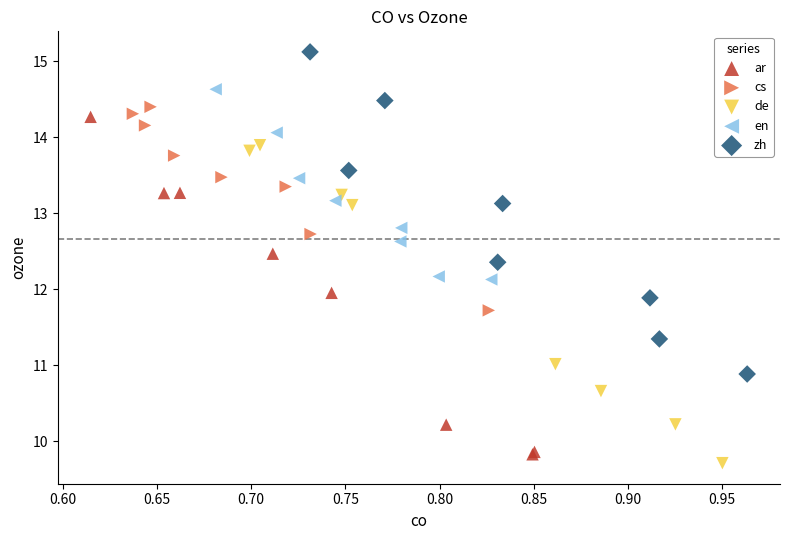

Which series has the widest spread of Y values?

ar